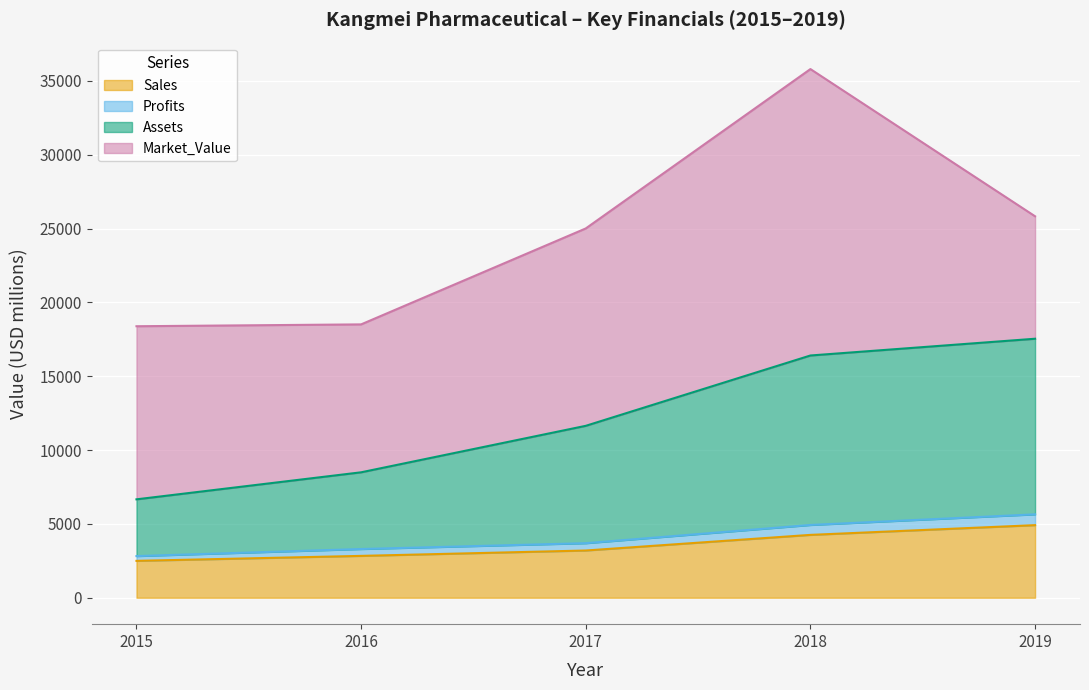

What is the difference between the maximum and minimum values in the Sales series?

2418.0